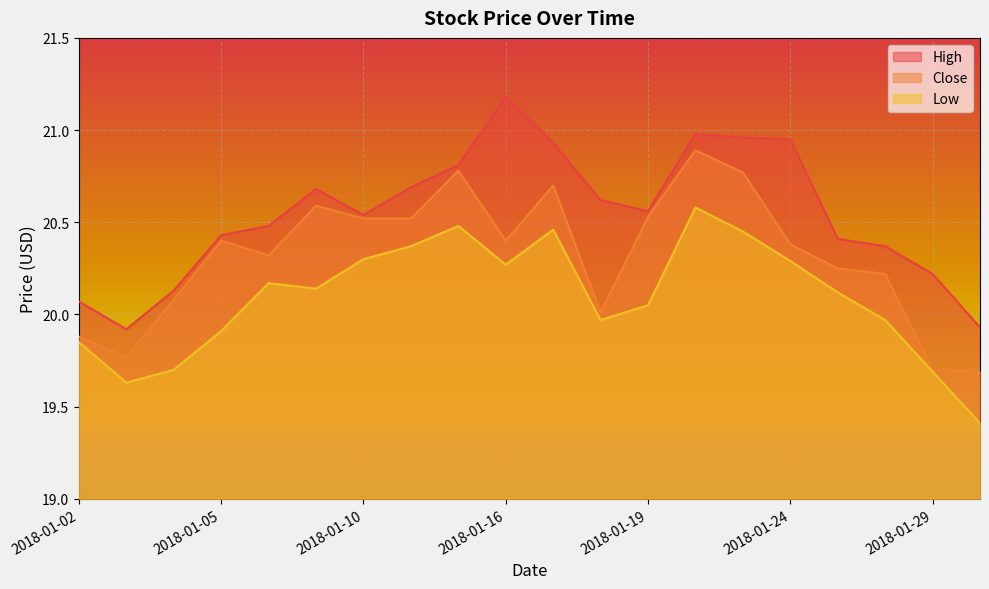

The High series shows 20.4 at 2018-01-25. True or false?

True